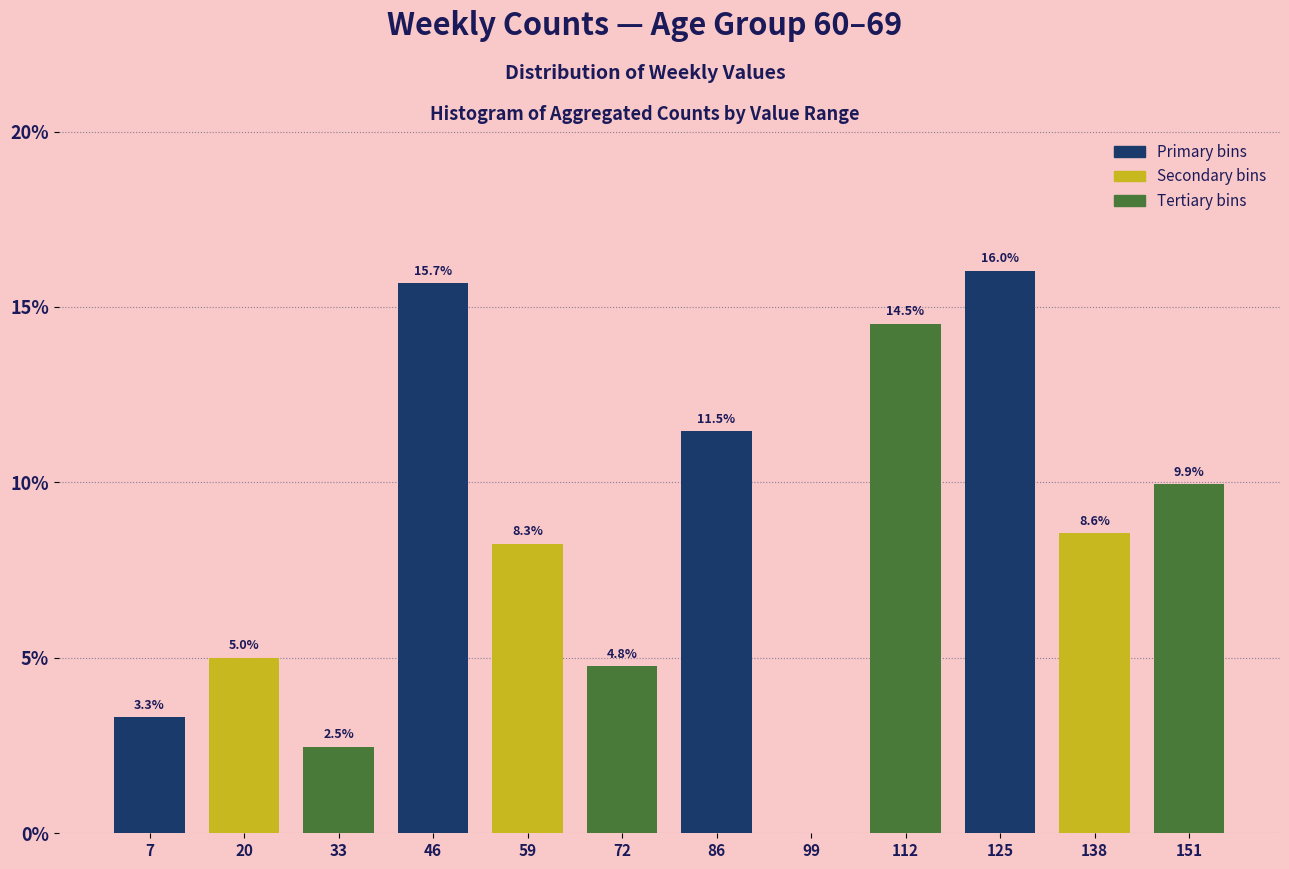

The chart shows a value of 3.3 at 7. True or false?

True